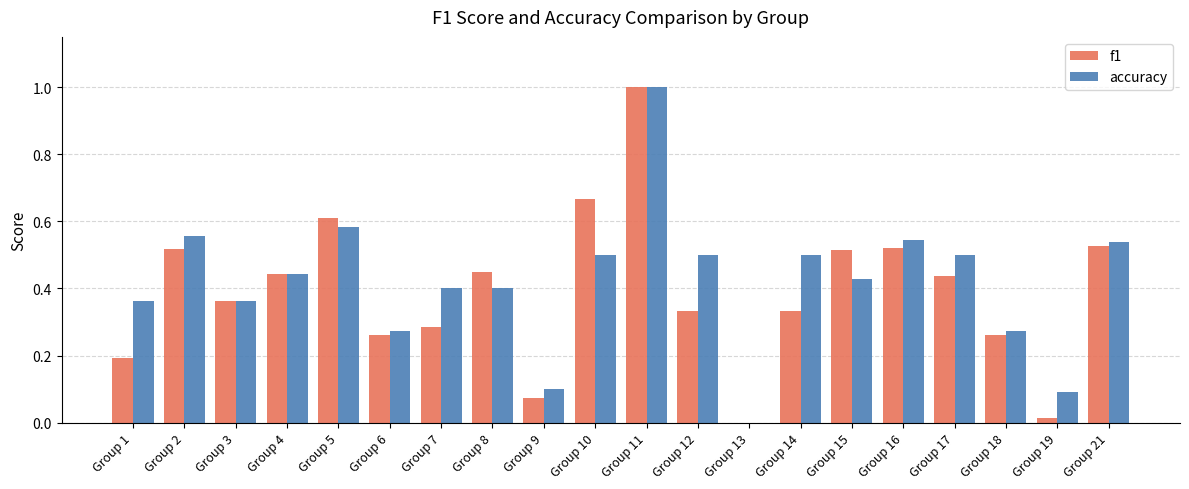

The accuracy series shows 0.4 at Group 4. True or false?

True